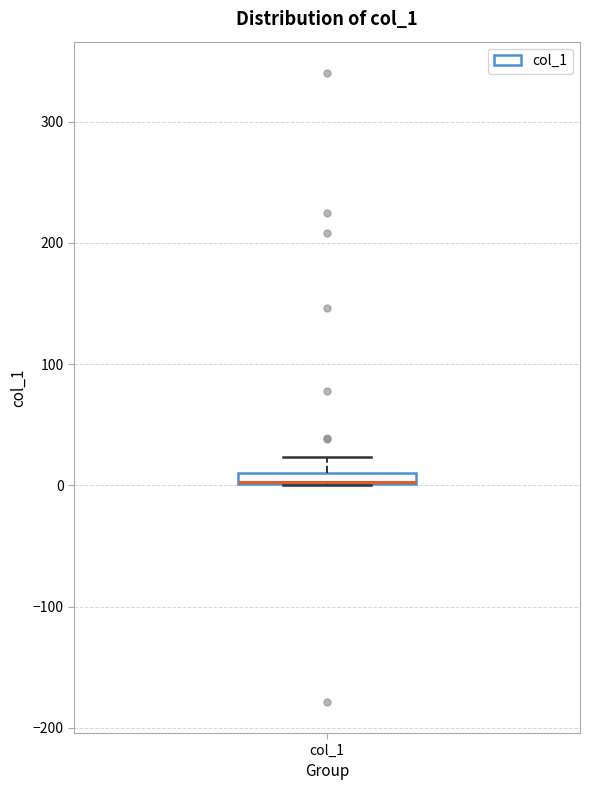

Where does the upper whisker of the box for col_1 end on the y-axis? The values are not printed on the chart, so give them approximately, as read against the axis.

20